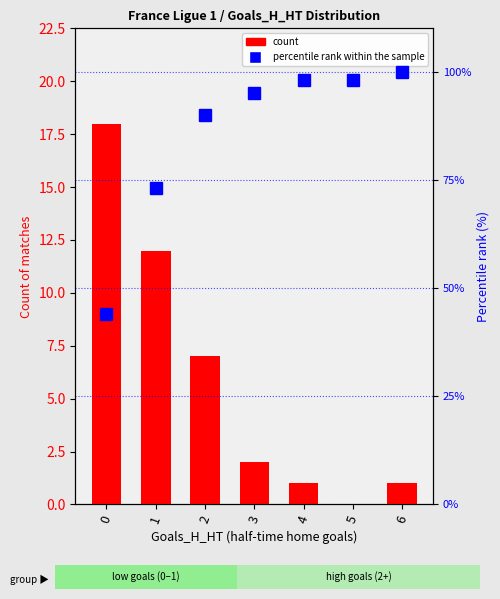

Between 2 and 5, which series saw the biggest shift?

percentile rank within the sample